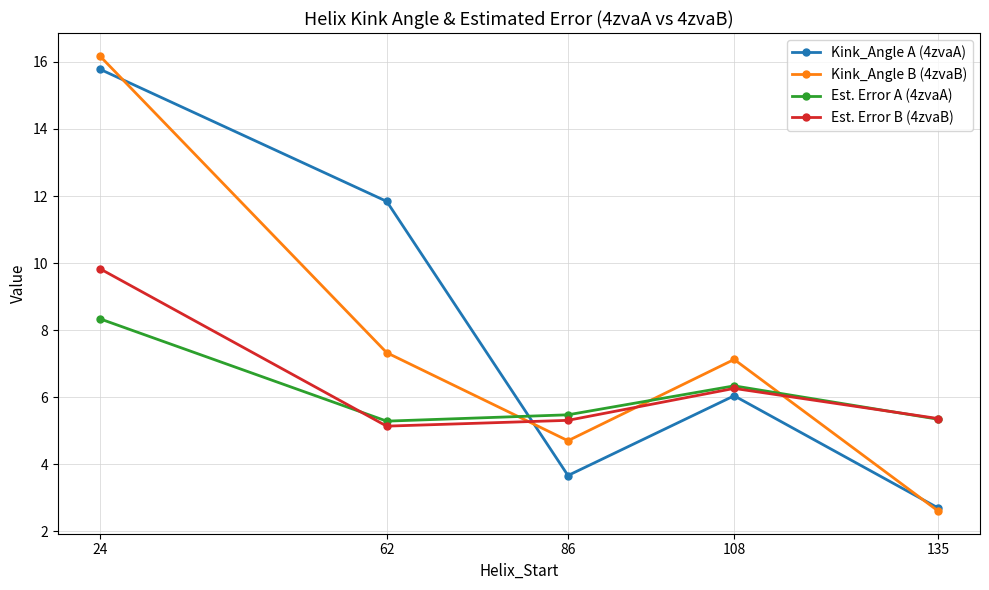

Which series has the widest spread of values?

Kink_Angle B (4zvaB)